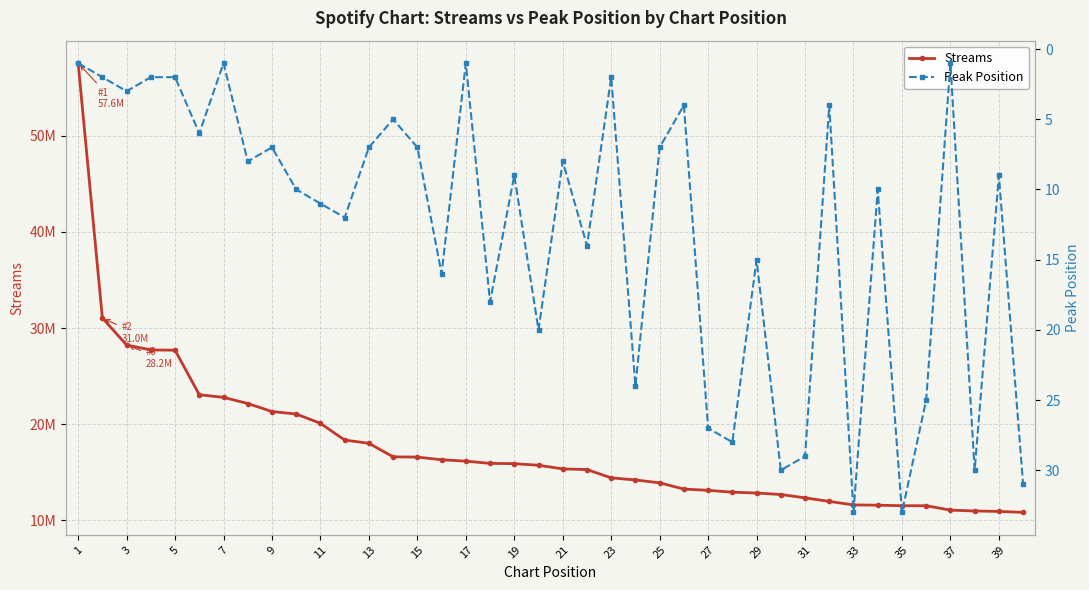

How many values in the Streams series are below 15710444?

20